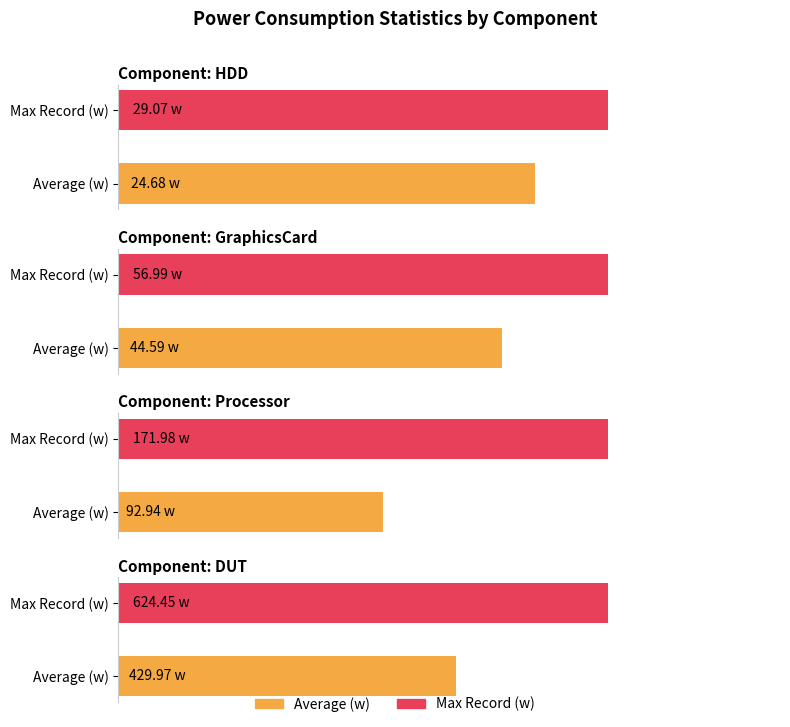

What is the spread (max minus min) of values at Average (w)?

405.3